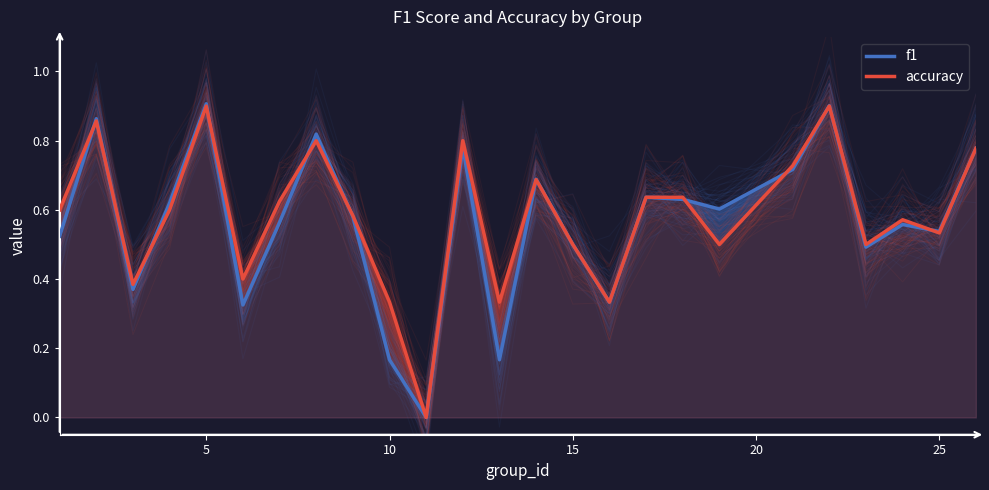

Which series has the widest spread of values?

f1